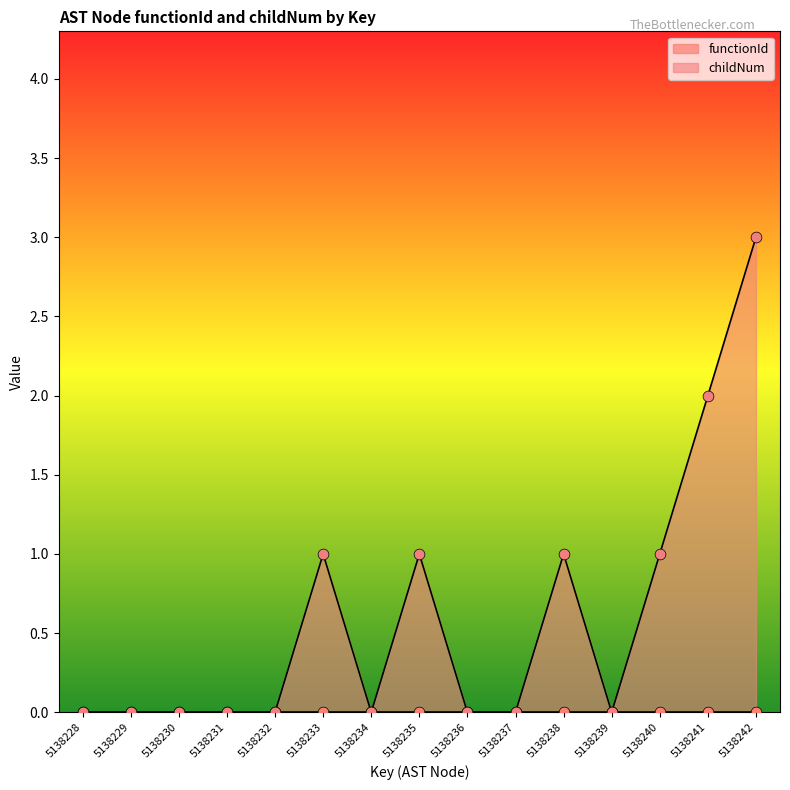

What is the change in value from 5138231 to 5138240?

+1